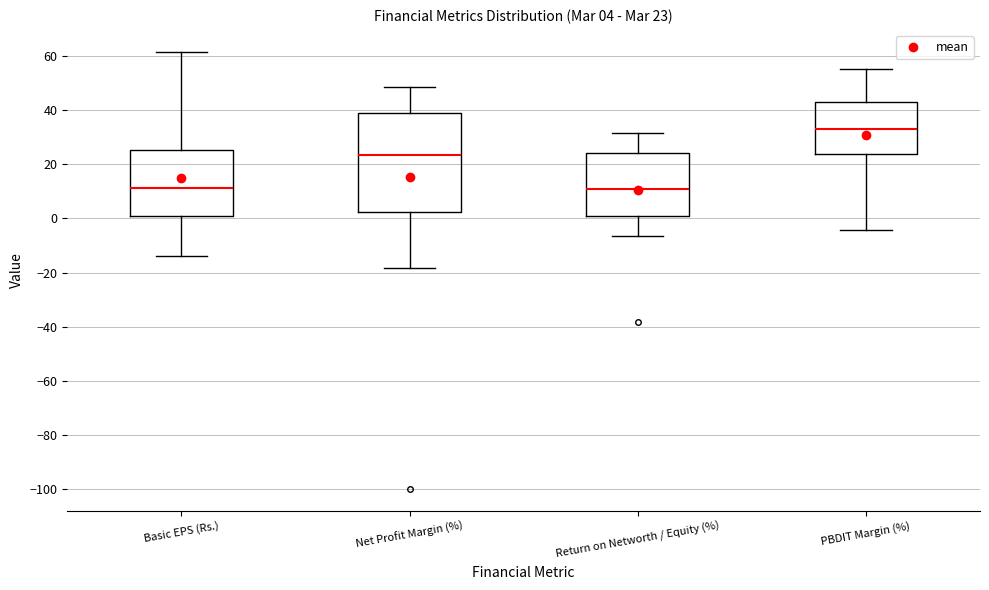

Comparing the boxes themselves (not the whiskers), which one is the tallest?

Net Profit Margin (%)